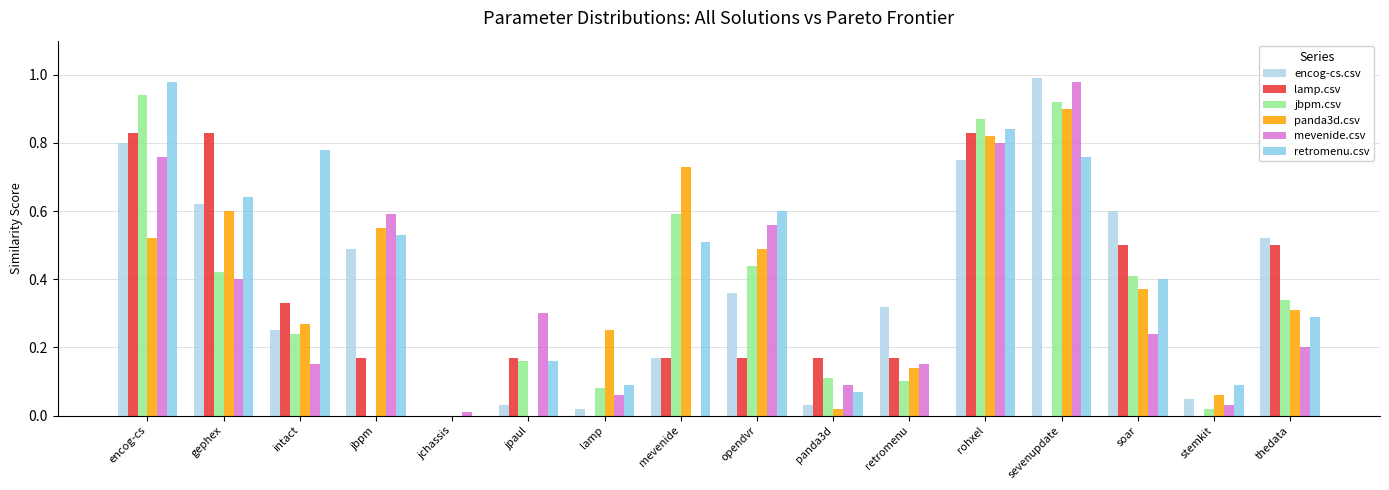

The retromenu.csv series shows 0.0 at retromenu. True or false?

True